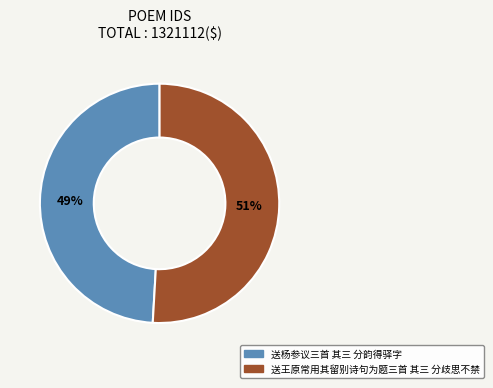

To the nearest percent, what is the difference between the largest and smallest slice percentages?

2%